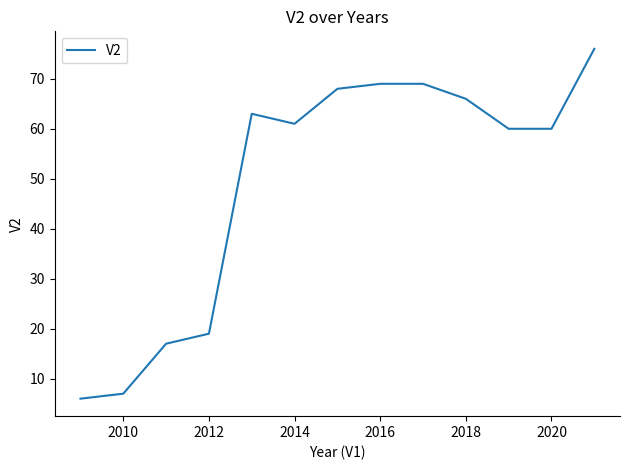

What is the difference between the maximum and minimum values?

70